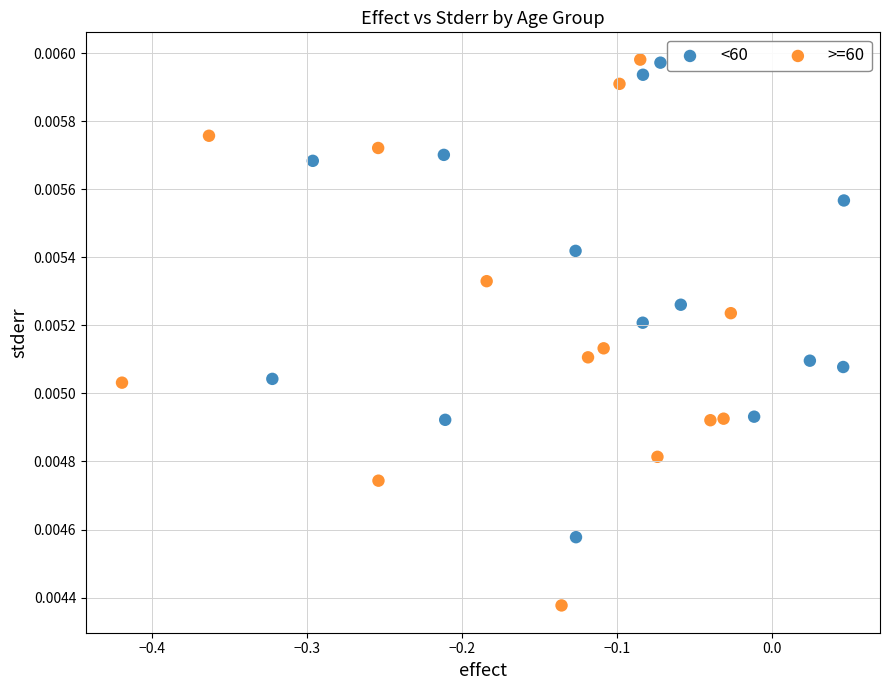

Which series has the largest Y range (max minus min)?

>=60